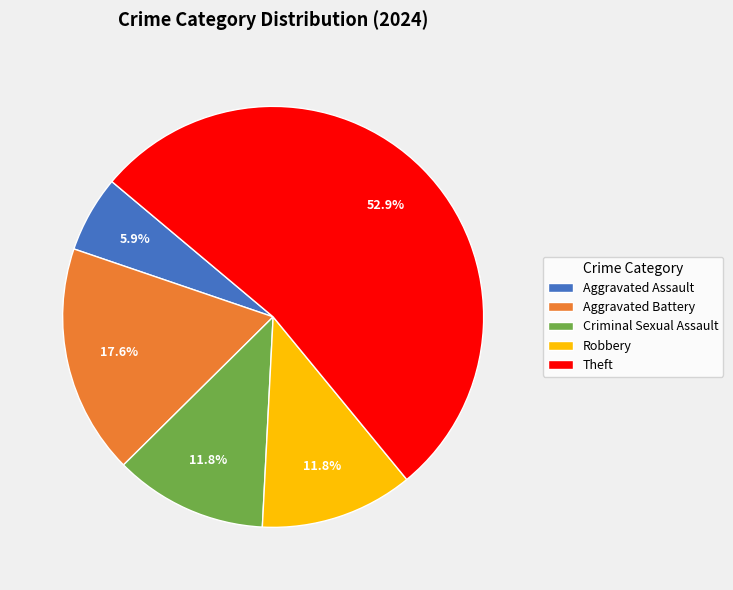

To the nearest percent, what percentage of the pie is Theft?

53%